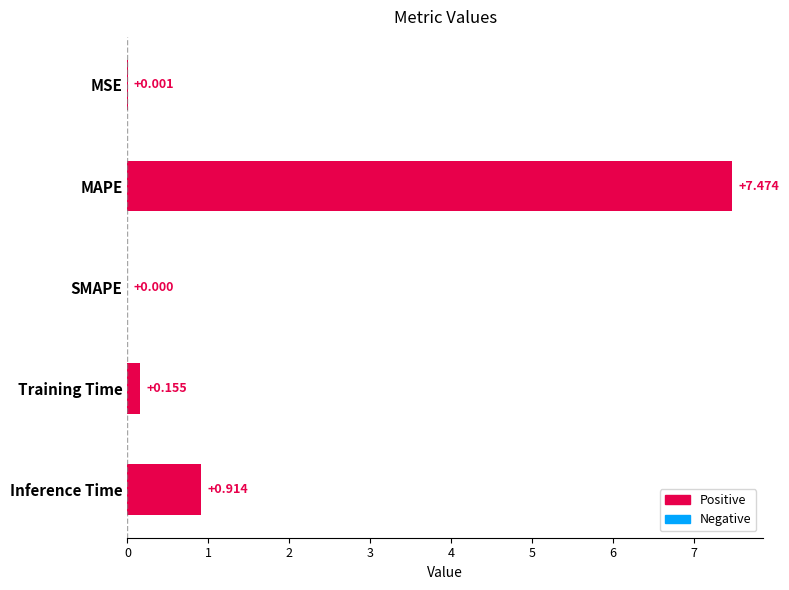

At which label is the value closest to 3?

Inference Time